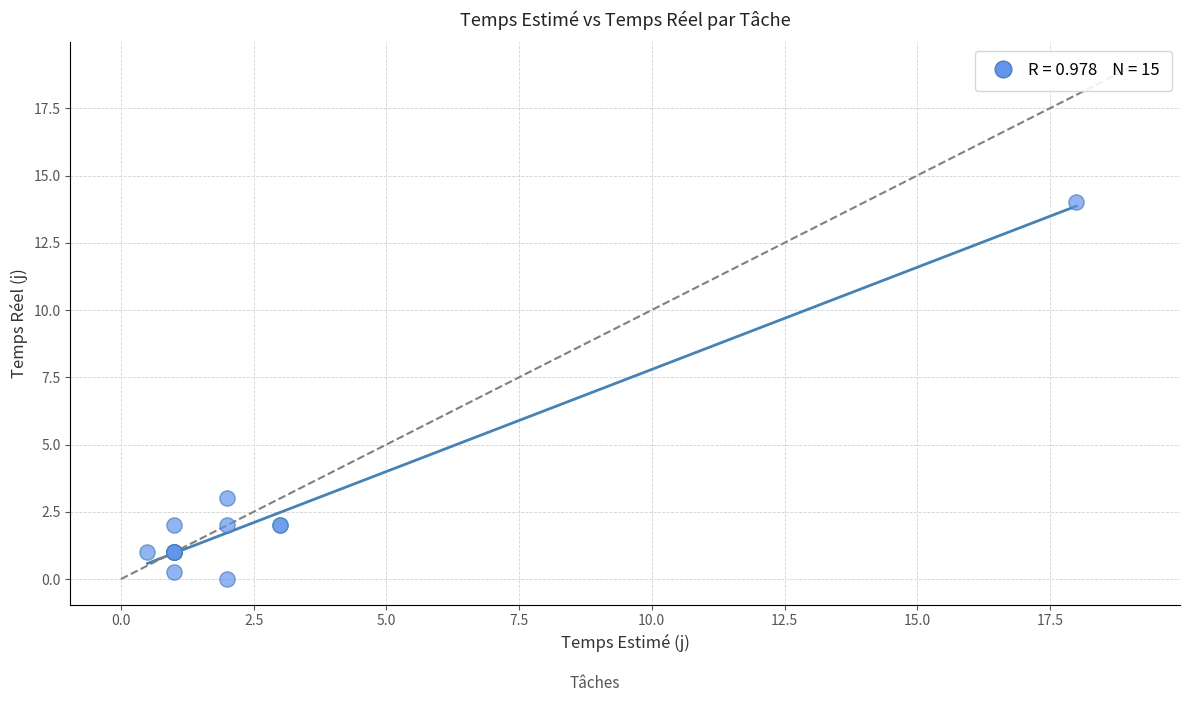

What Y value in the scatter plot is closest to 7?

3.0